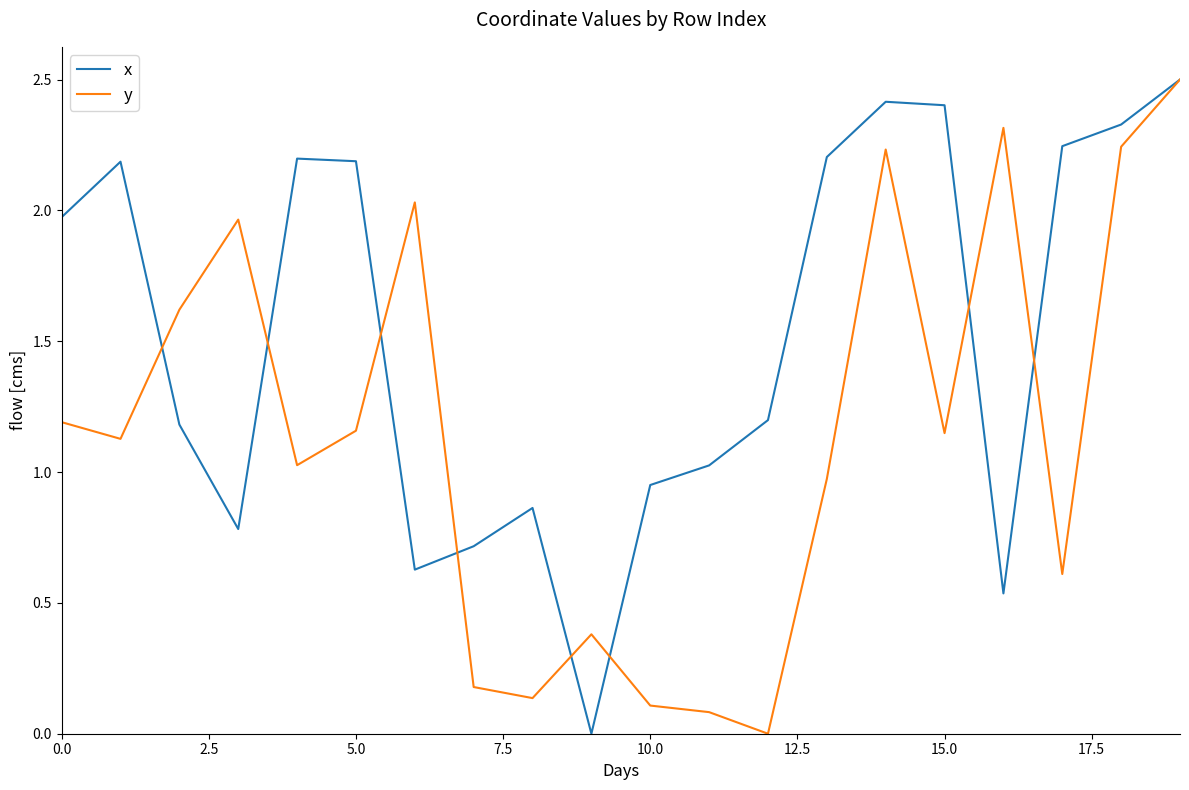

What is the maximum value shown in the chart?

2.5